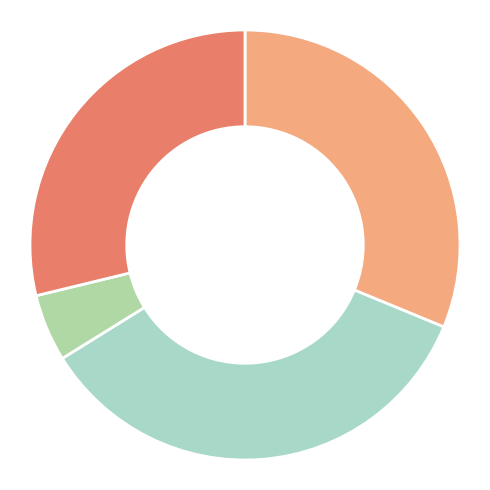

Which category has the biggest portion of the pie?

پروژه زرين